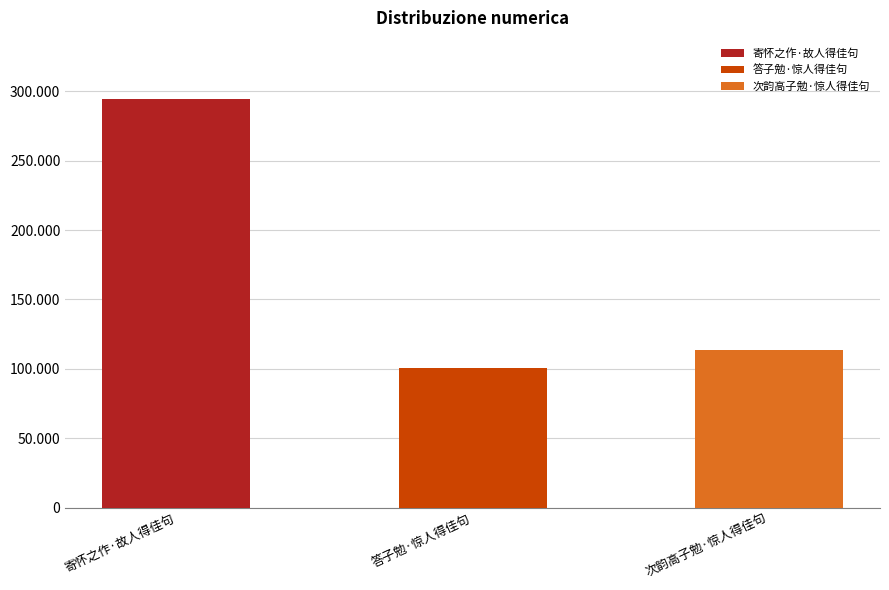

Reading left to right, extract all data points from this chart.

294389	100847	113810